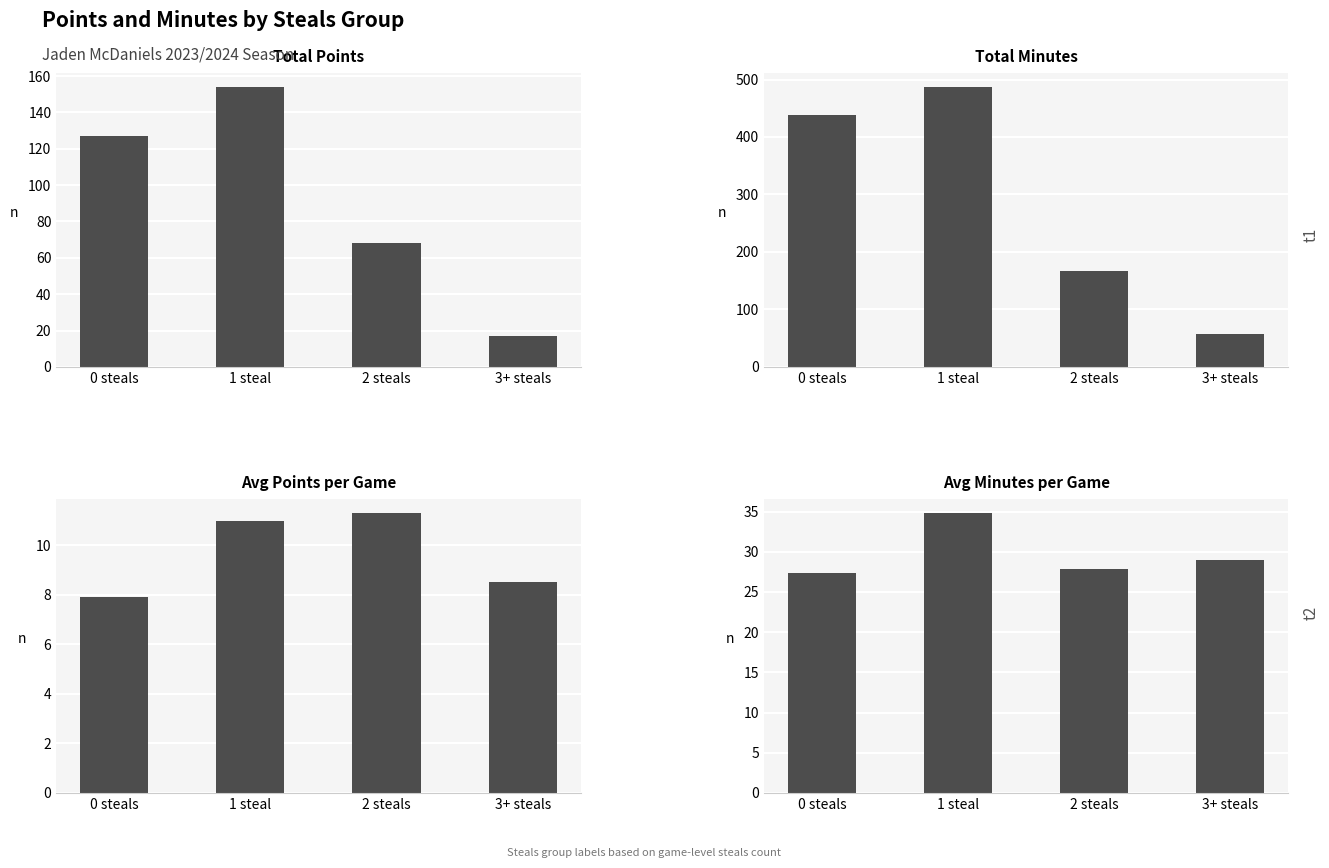

At which label does Total Minutes first exceed 439?

1 steal